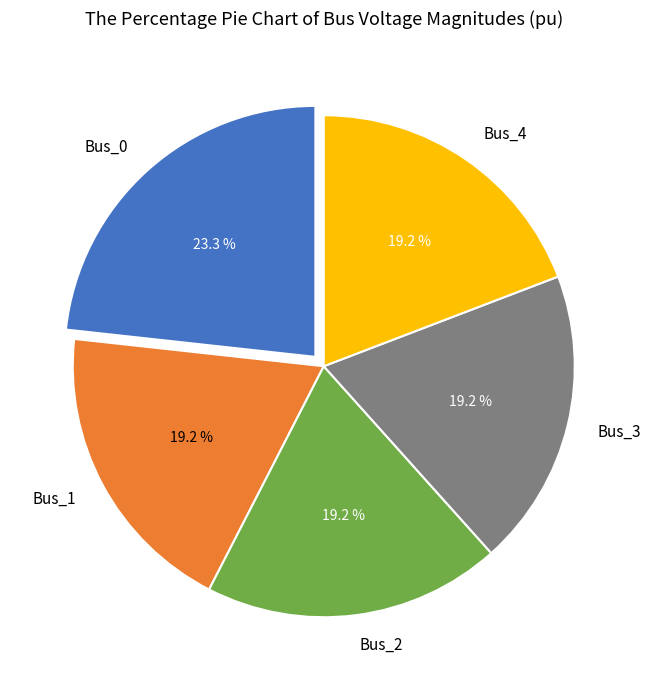

To the nearest percent, what percentage of the pie is Bus_3?

19%